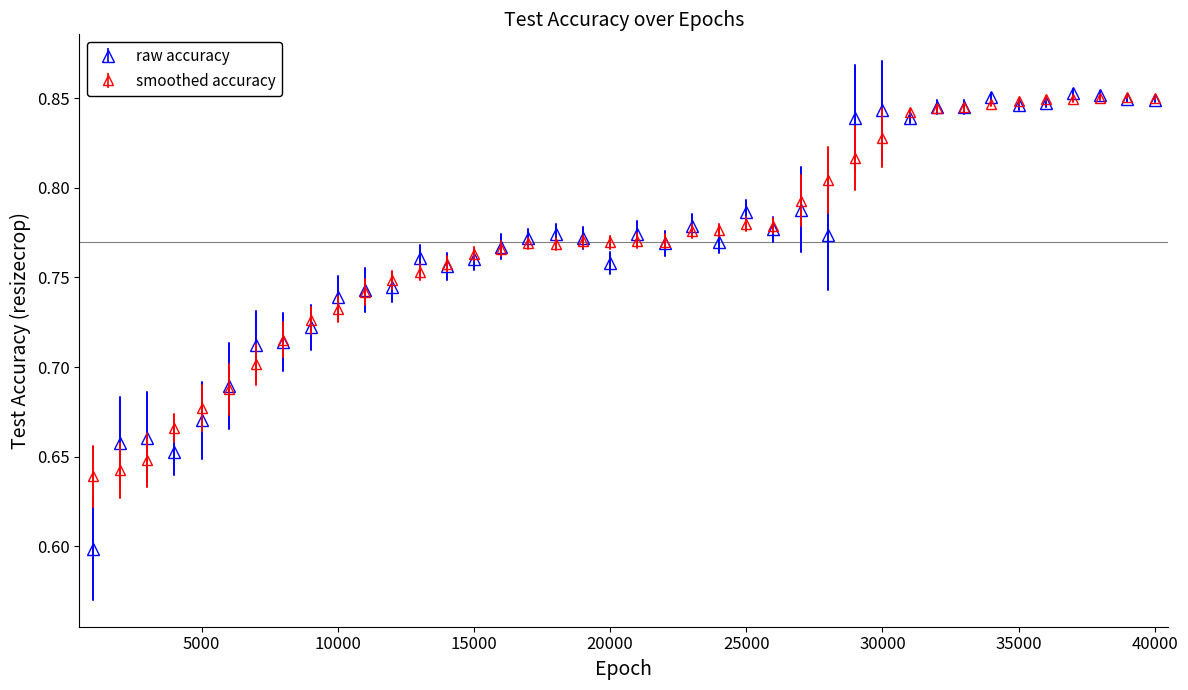

True or false: raw accuracy has more than 2 points higher than both neighbors.

True